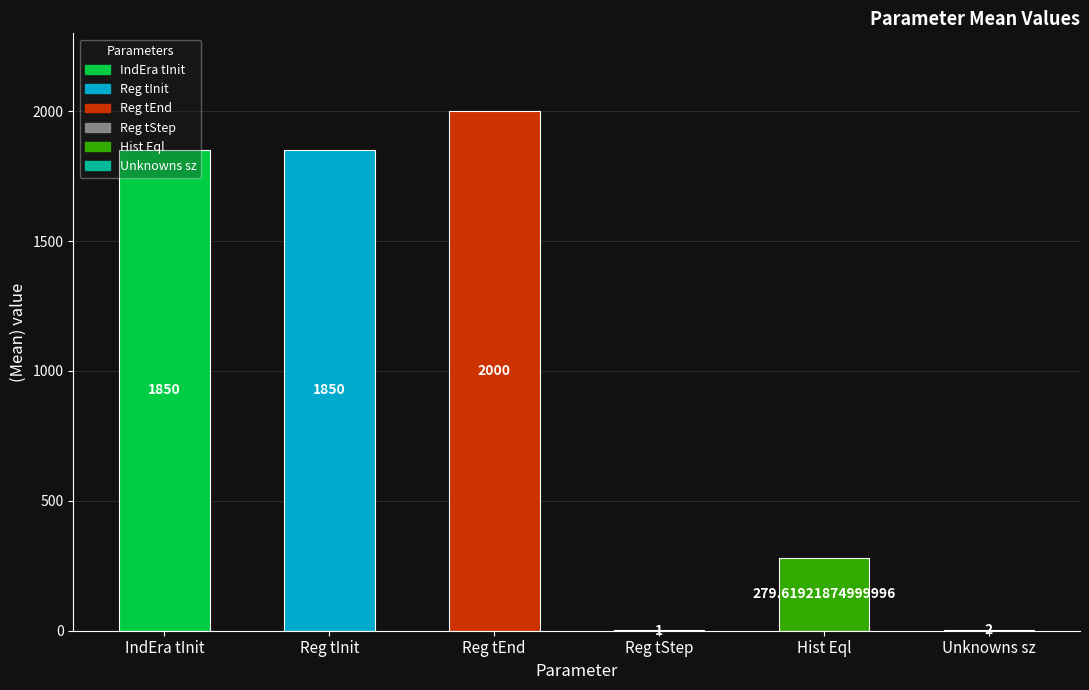

Between Hist Eql and Unknowns sz, which is larger?

Hist Eql